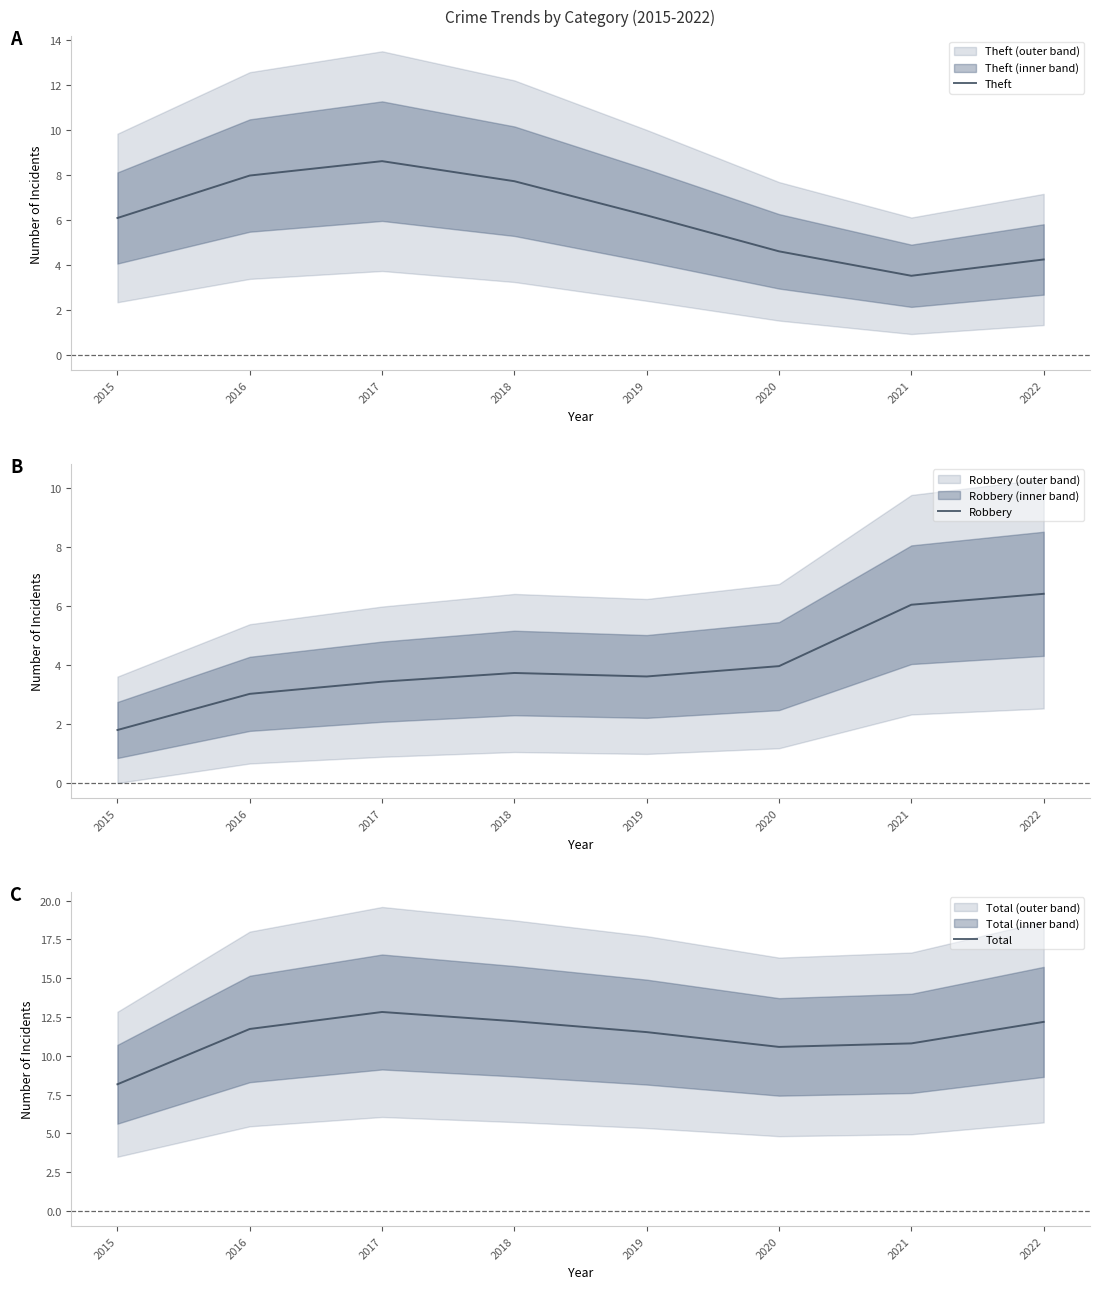

Reading left to right, transcribe all the data shown in this chart.

Theft: 2015=6.1	2016=8.0	2017=8.6	2018=7.7	2019=6.2	2020=4.6	2021=3.5	2022=4.2
Robbery: 2015=1.8	2016=3.0	2017=3.4	2018=3.7	2019=3.6	2020=4.0	2021=6.0	2022=6.4
Total: 2015=8.2	2016=11.7	2017=12.8	2018=12.2	2019=11.5	2020=10.6	2021=10.8	2022=12.2